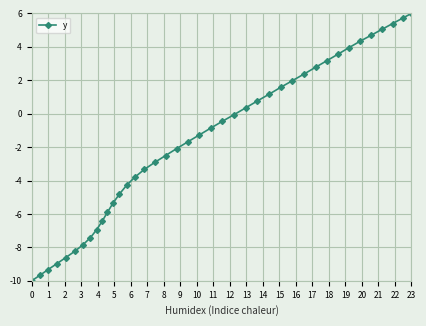

What is the sum of all values?

-69.9